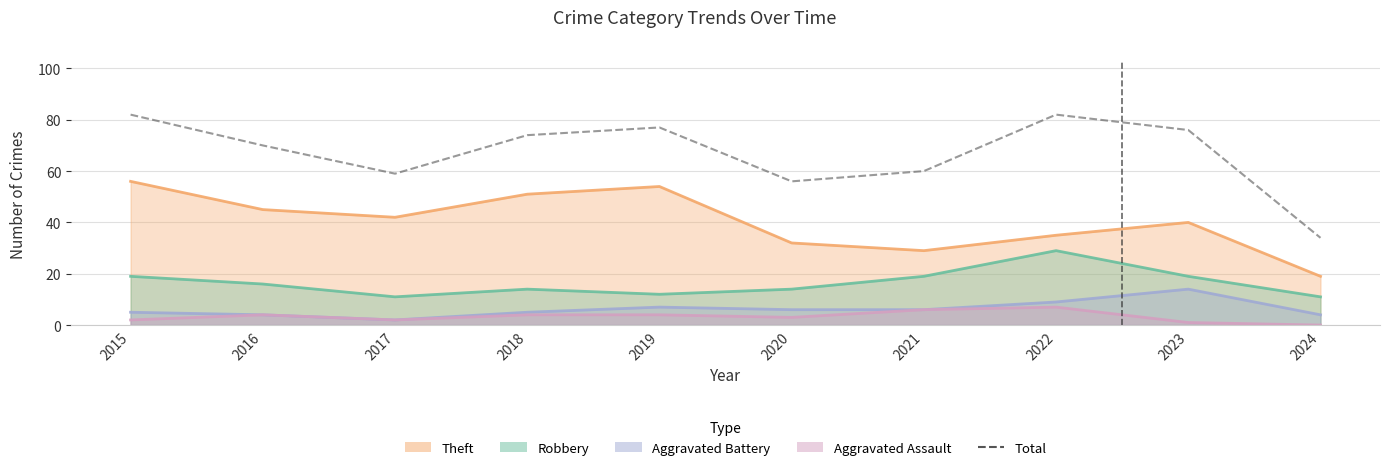

At which category does the chart reach its minimum across all series?

2024